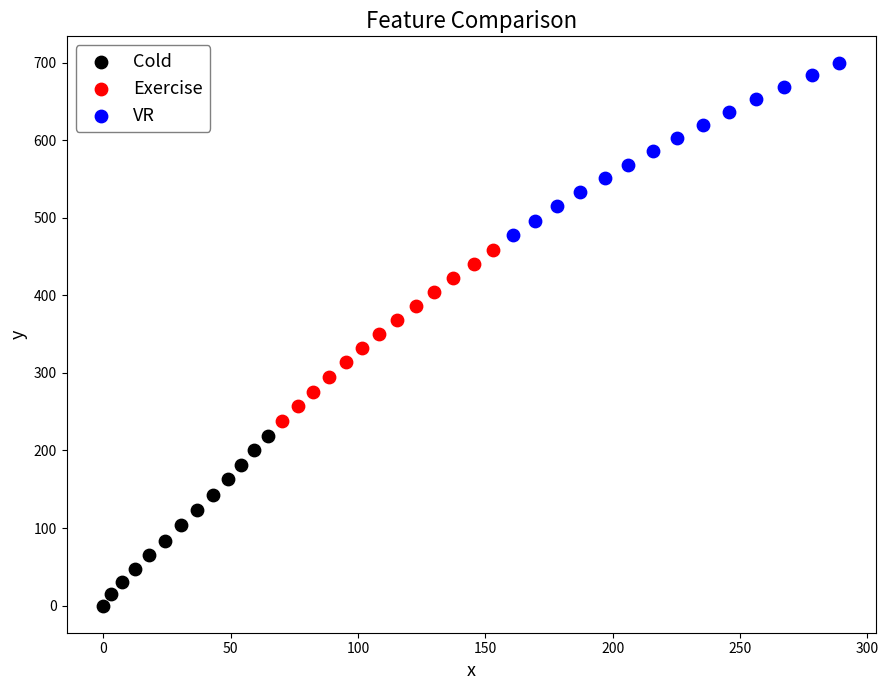

What are all the series names shown in the legend?

Cold, Exercise, VR